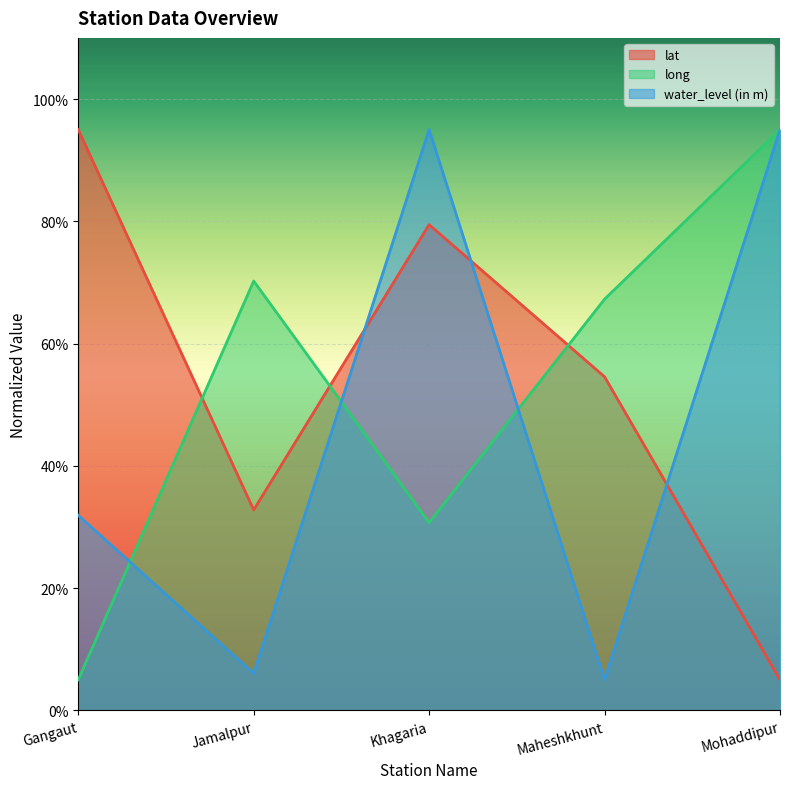

What is the difference between the highest and lowest values at Gangaut?

90.0